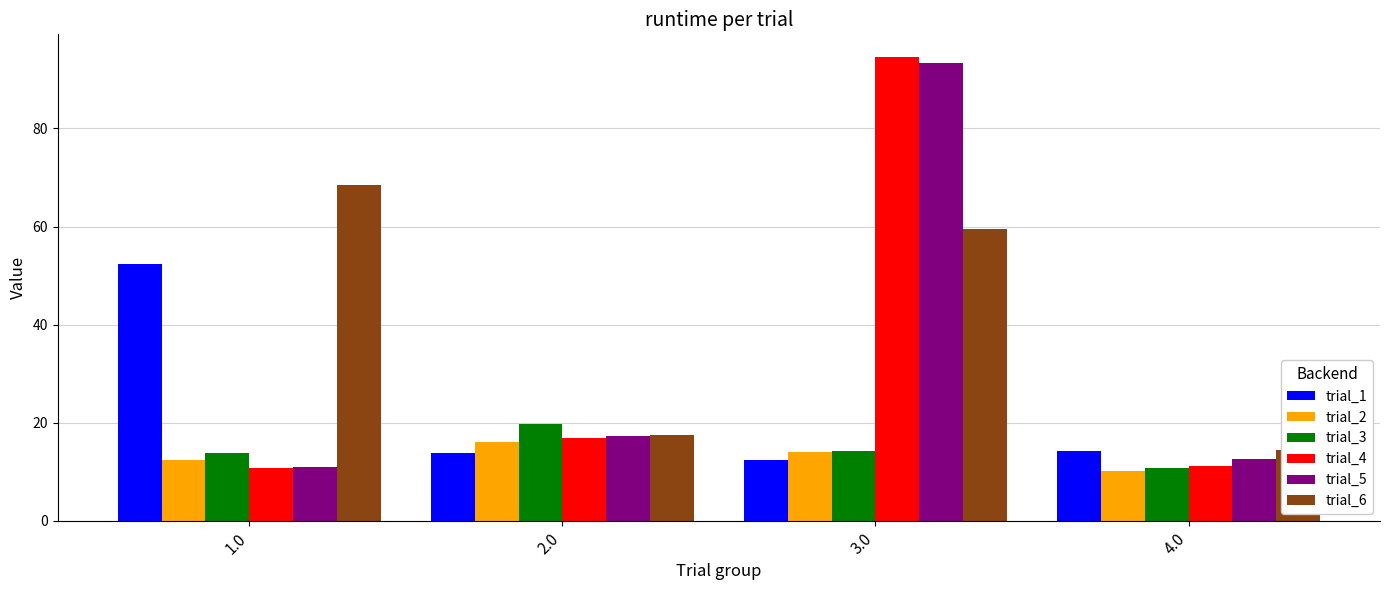

Reading left to right, what are all the values shown in this chart?

trial_1: 52.3	13.9	12.5	14.2
trial_2: 12.4	16.1	14.0	10.1
trial_3: 13.9	19.7	14.2	10.8
trial_4: 10.7	16.8	94.5	11.1
trial_5: 10.9	17.2	93.3	12.5
trial_6: 68.5	17.5	59.5	14.5